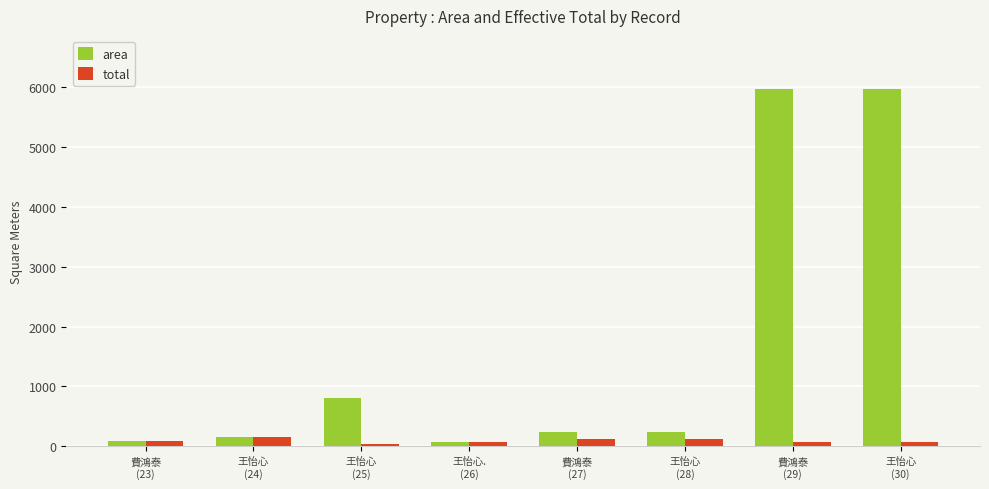

Rank the series by their maximum value, from highest to lowest.

area, total